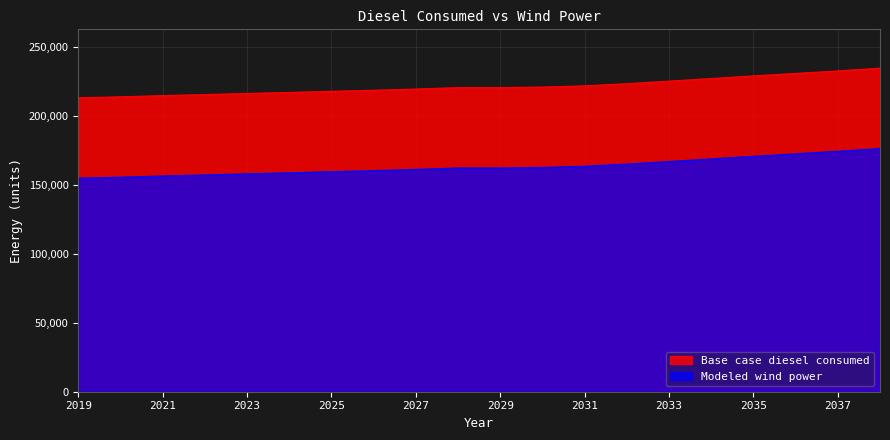

True or false: Base case diesel consumed has more than 0 interior local peaks.

False